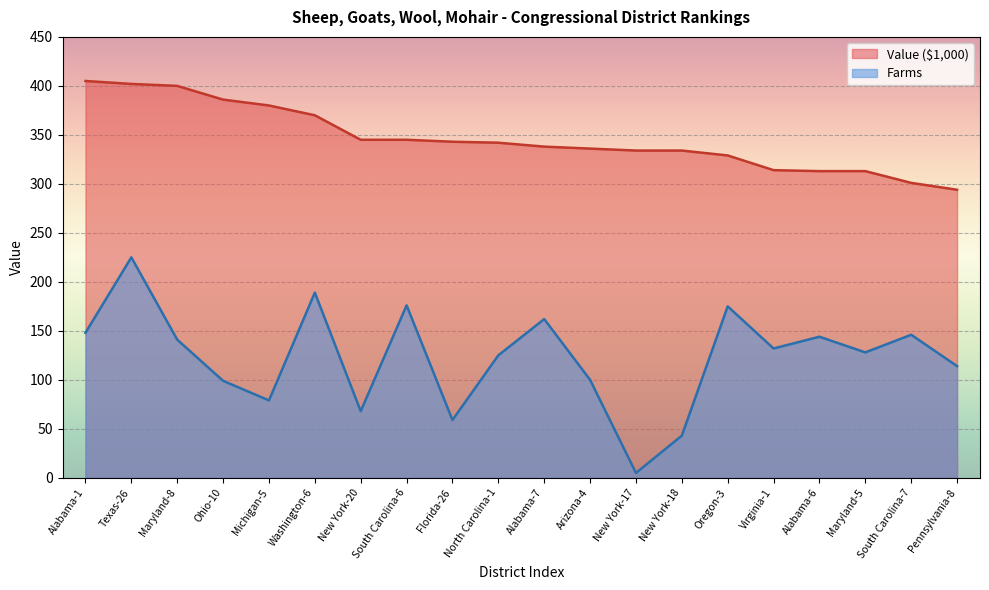

What is the difference between the maximum and minimum values in the Farms series?

220